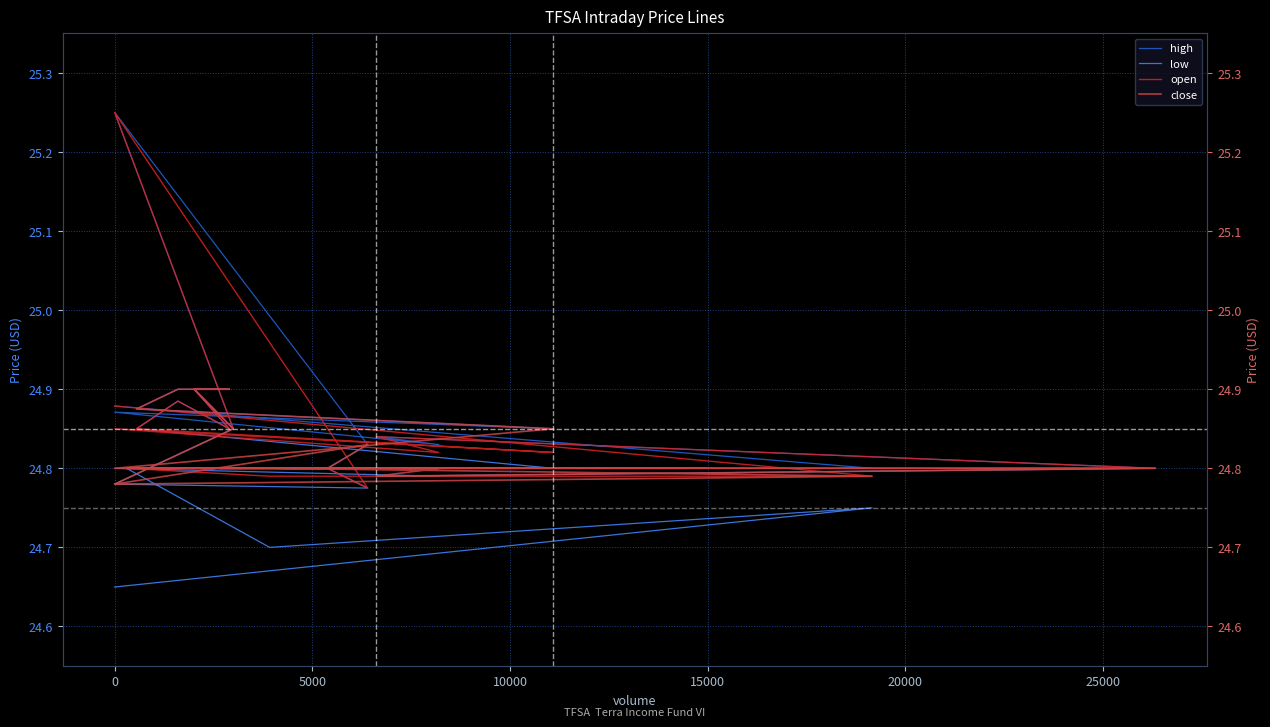

True or false: low and high intersect in this chart.

False